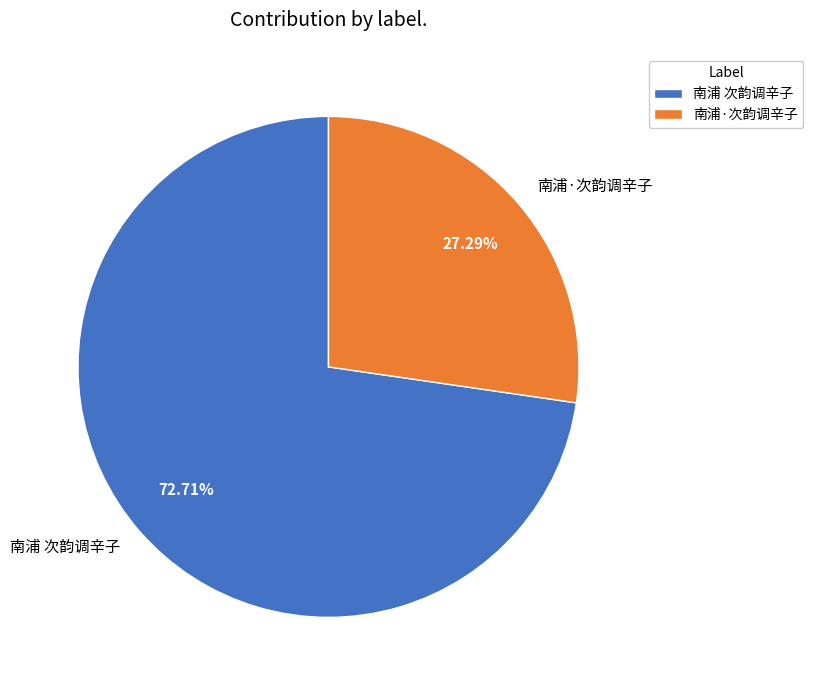

To the nearest percent, what percentage of the pie is 南浦·次韵调辛子?

27%